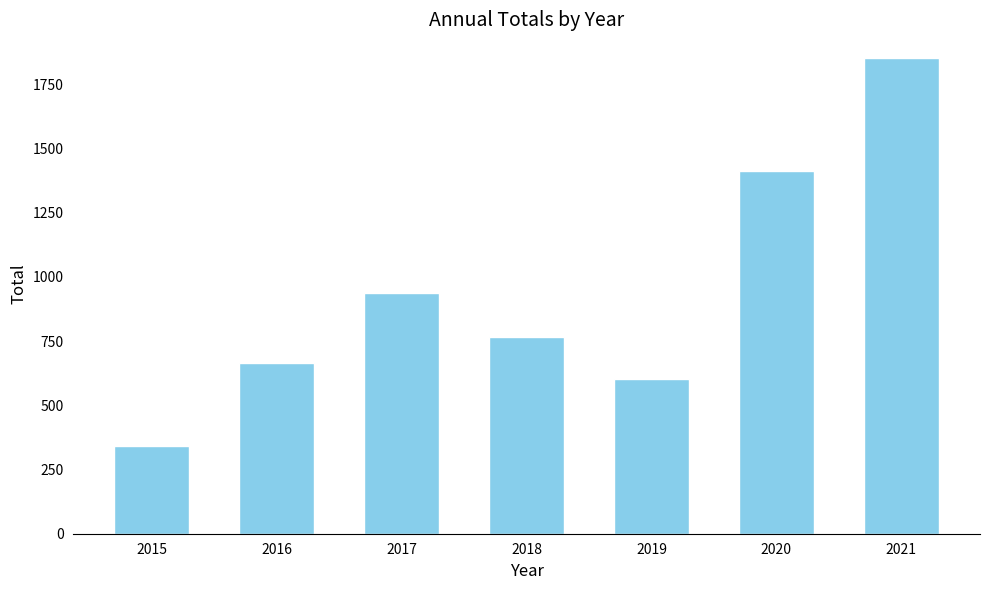

Reading right to left, list all the values displayed in this chart.

1851	1413	603	764	937	663	340